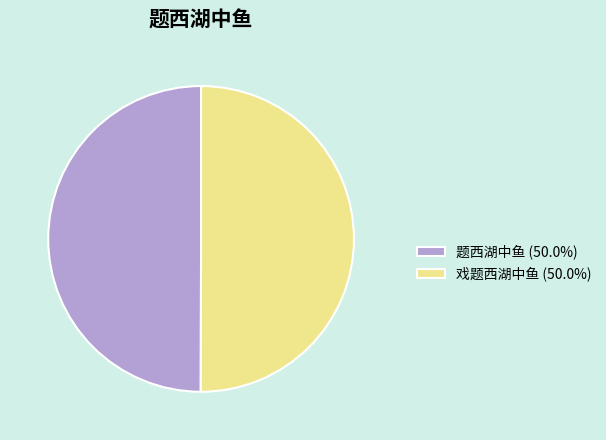

Combined, do 题西湖中鱼 (50.0%) and 戏题西湖中鱼 (50.0%) account for over 50%?

Yes